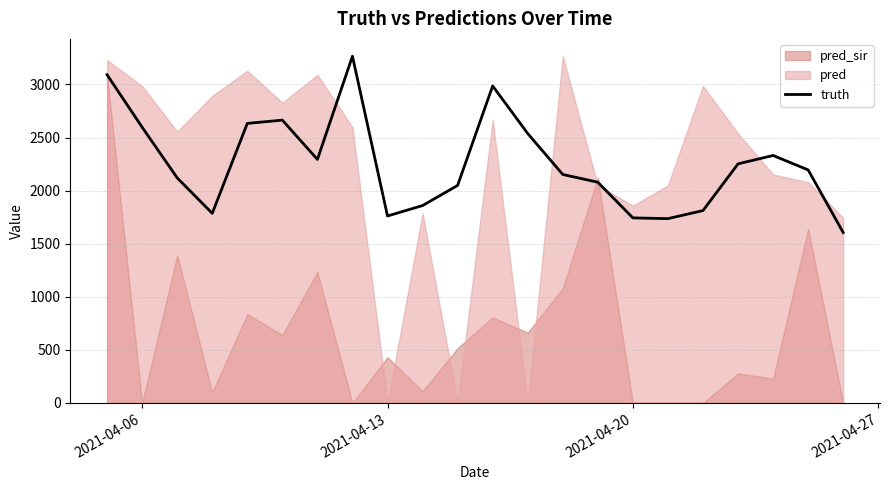

Does the chart display data point markers on the line(s)?

No